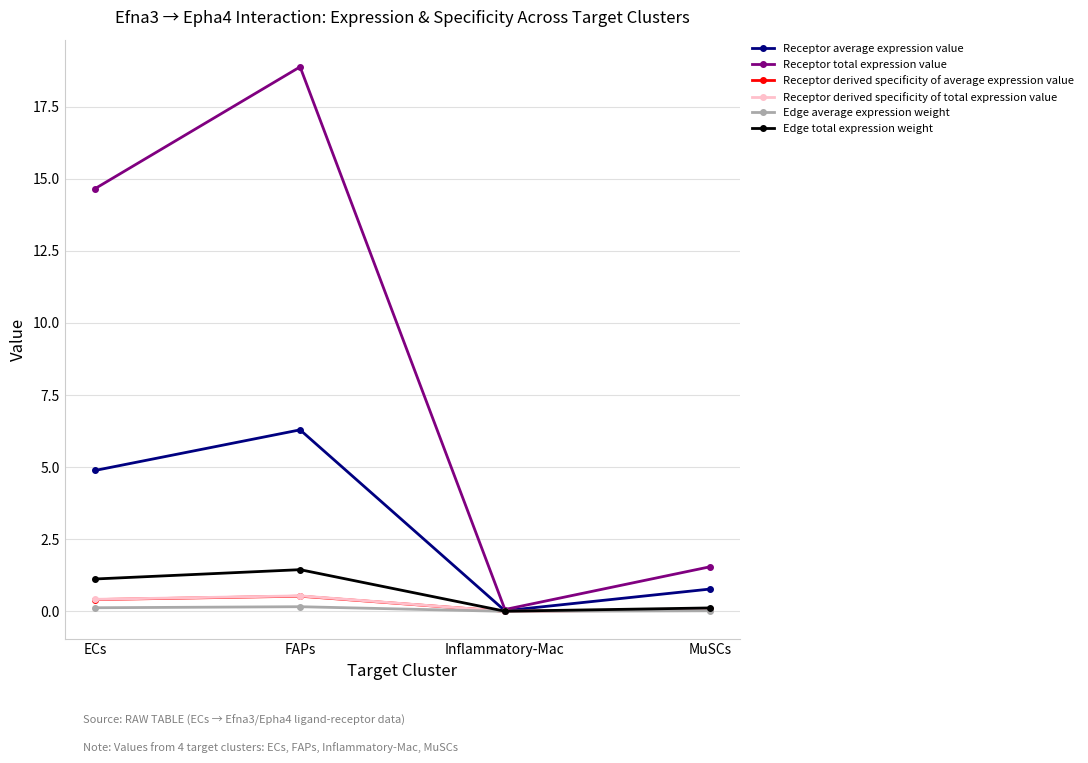

What is the approximate value of Receptor total expression value at FAPs?

18.9